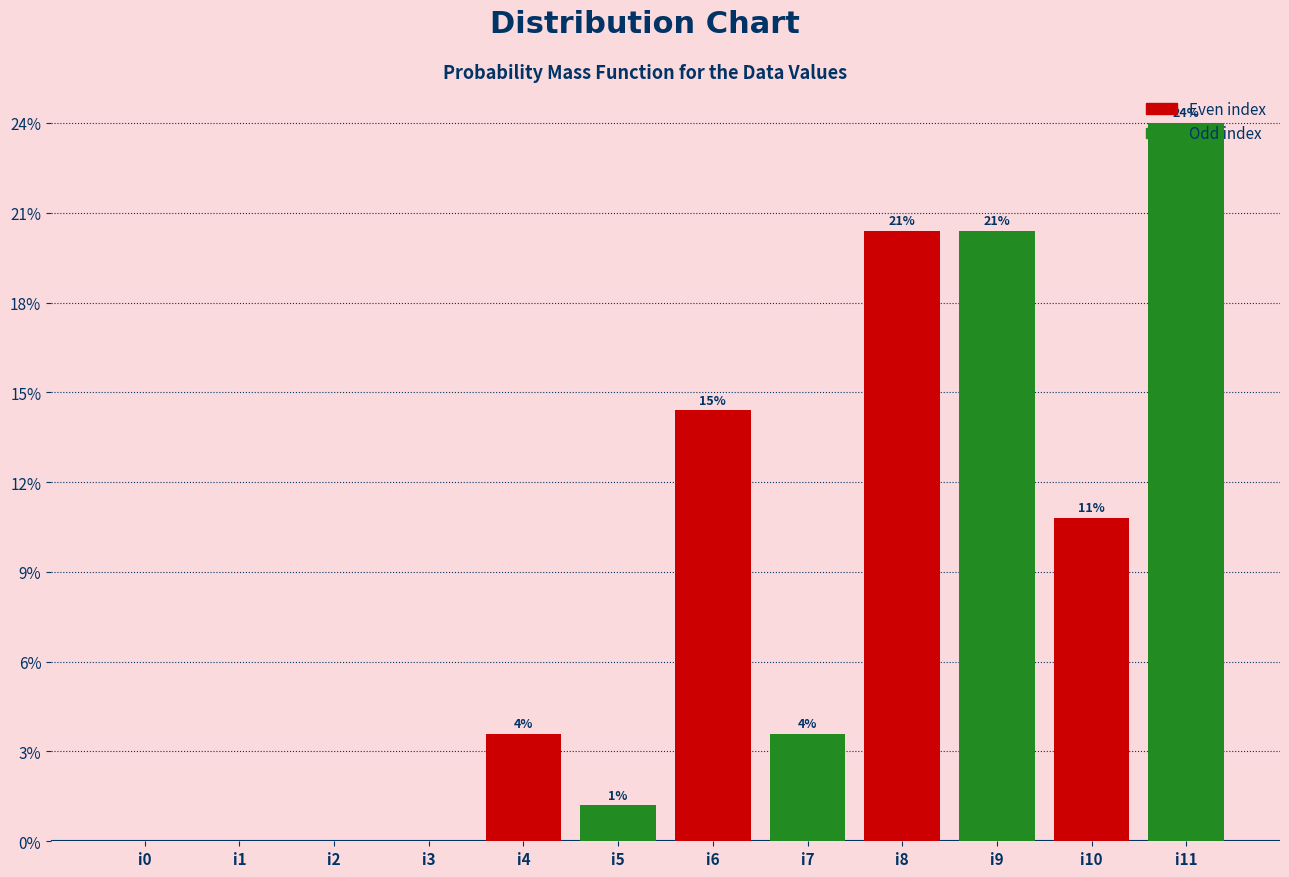

Which category has the lowest value across all series?

i0